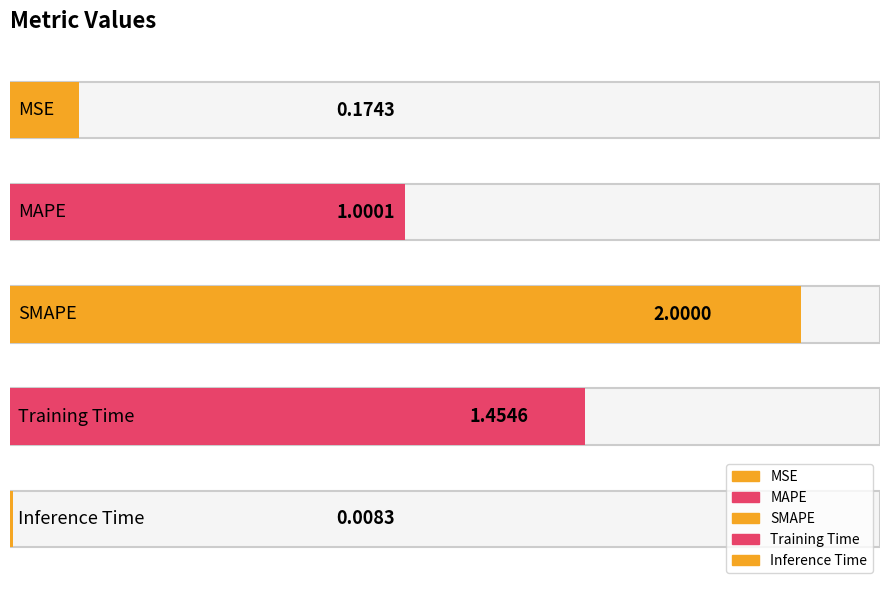

Between SMAPE and Training Time, which is larger?

SMAPE